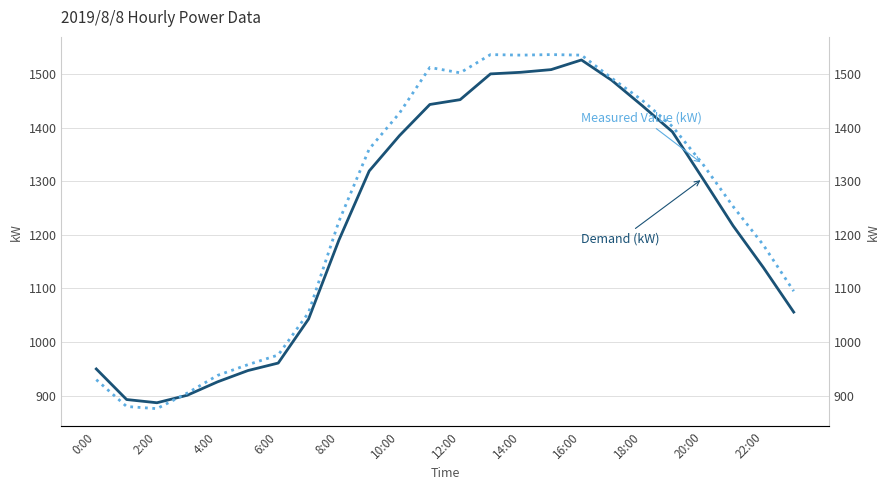

What is the approximate value of Demand (kW) at 16:00?

1526